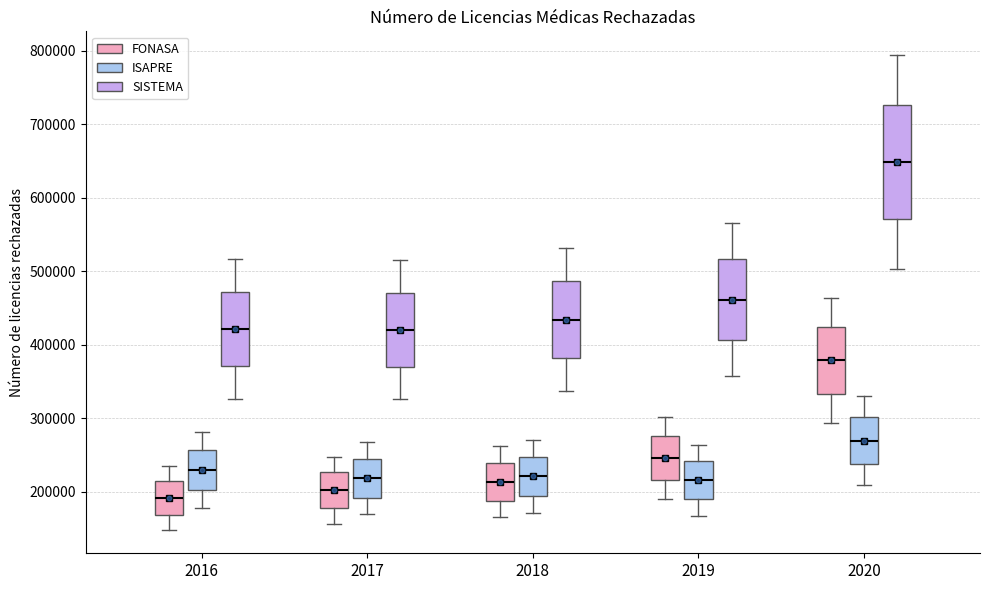

Reading left to right, transcribe this box plot: for each box, give where its median line is, the range the box spans, and where its two whiskers end, as read against the y-axis. The values are not printed on the chart, so give them approximately, as read against the axis.

2016 (FONASA): median 190000, box 170000 to 210000, whiskers 150000 to 230000
2016 (ISAPRE): median 230000, box 200000 to 260000, whiskers 180000 to 280000
2016 (SISTEMA): median 420000, box 370000 to 470000, whiskers 330000 to 520000
2017 (FONASA): median 200000, box 180000 to 230000, whiskers 160000 to 250000
2017 (ISAPRE): median 220000, box 190000 to 240000, whiskers 170000 to 270000
2017 (SISTEMA): median 420000, box 370000 to 470000, whiskers 330000 to 510000
2018 (FONASA): median 210000, box 190000 to 240000, whiskers 170000 to 260000
2018 (ISAPRE): median 220000, box 190000 to 250000, whiskers 170000 to 270000
2018 (SISTEMA): median 430000, box 380000 to 490000, whiskers 340000 to 530000
2019 (FONASA): median 250000, box 220000 to 280000, whiskers 190000 to 300000
2019 (ISAPRE): median 220000, box 190000 to 240000, whiskers 170000 to 260000
2019 (SISTEMA): median 460000, box 410000 to 520000, whiskers 360000 to 570000
2020 (FONASA): median 380000, box 330000 to 420000, whiskers 290000 to 460000
2020 (ISAPRE): median 270000, box 240000 to 300000, whiskers 210000 to 330000
2020 (SISTEMA): median 650000, box 570000 to 730000, whiskers 500000 to 790000